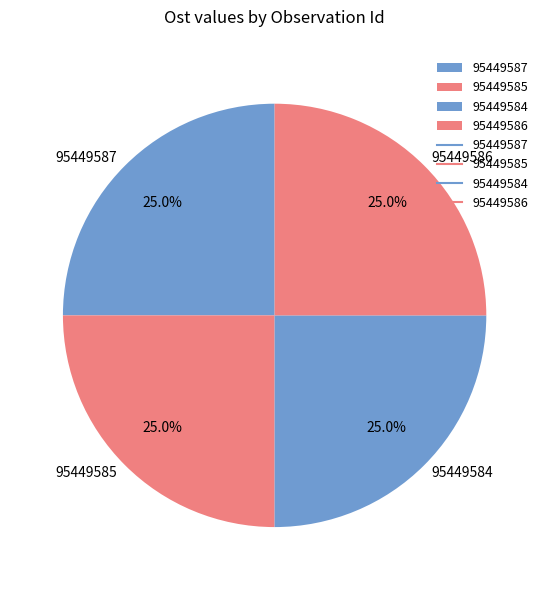

The 95449584 slice represents 25% of the pie. True or false?

True